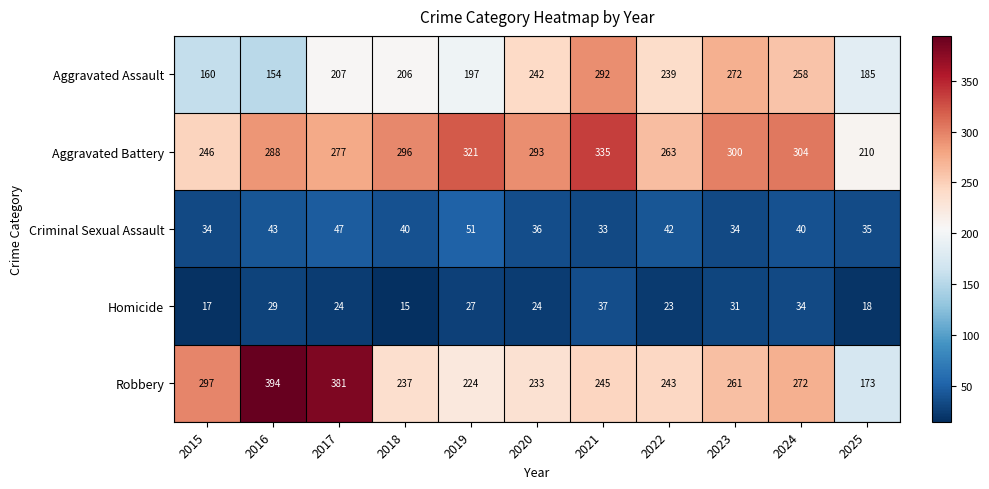

How many distinct data groups are displayed?

5